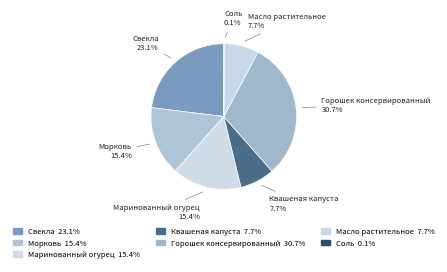

What portion of the pie excludes Горошек консервированный 30.7%?

69.3%